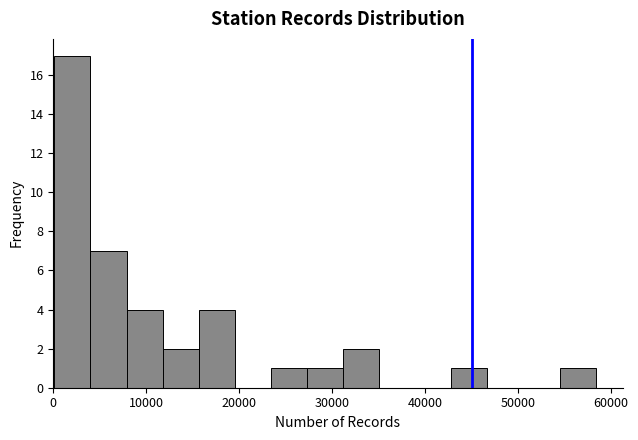

Read against the x-axis, roughly where is the centre of the tallest bar?

2000